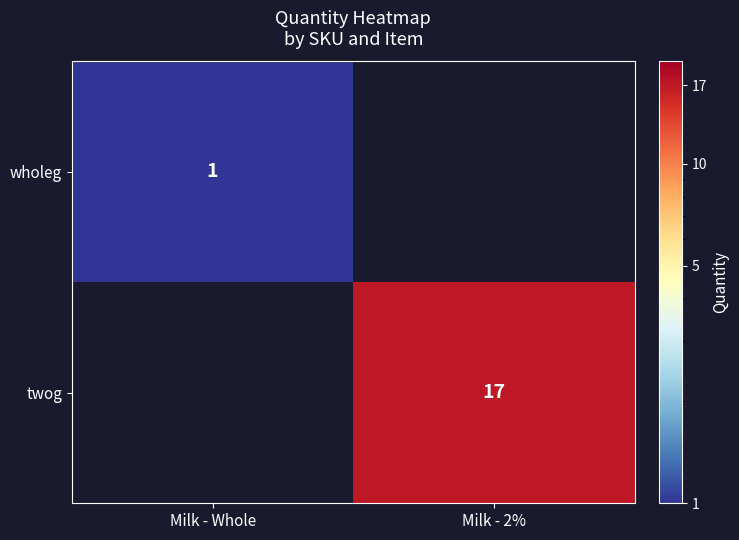

Is it true that twog equals 22 at Milk - 2%?

False